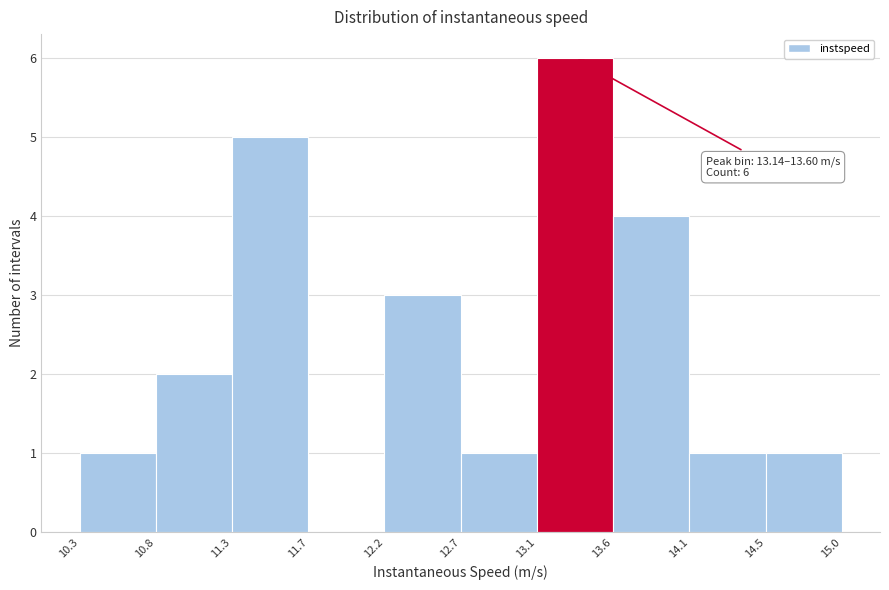

Which range on the x-axis has the tallest bar?

13.1 to 13.6